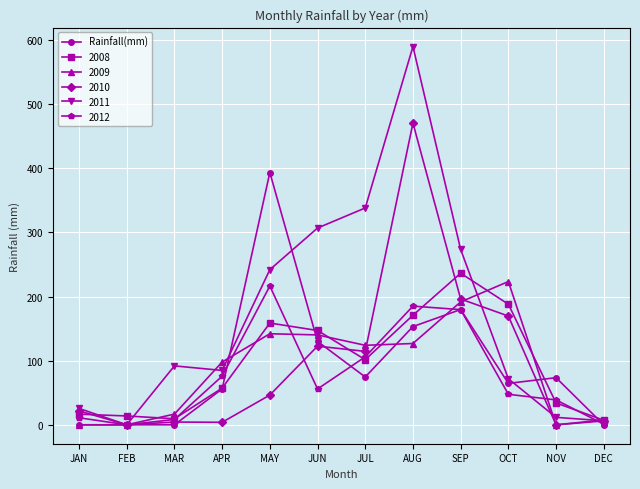

What is the label of the 3rd point from the right?

OCT